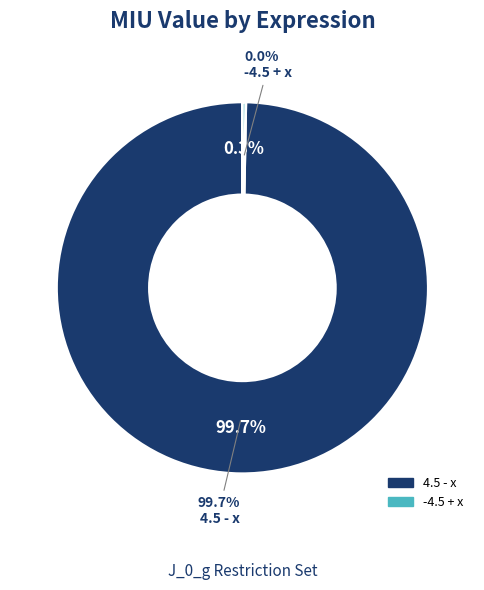

To the nearest percent, what is the combined percentage of 4.5 - x and -4.5 + x?

100%